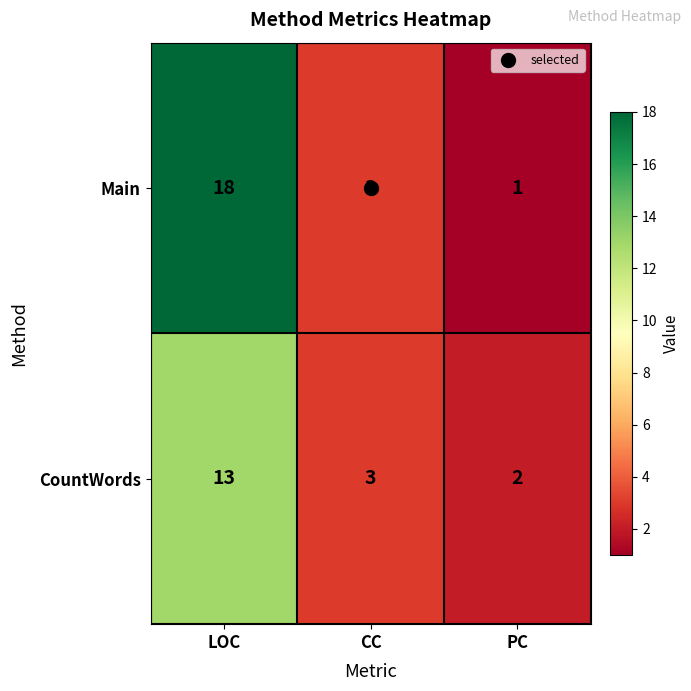

Which category has the lowest value across all series?

PC